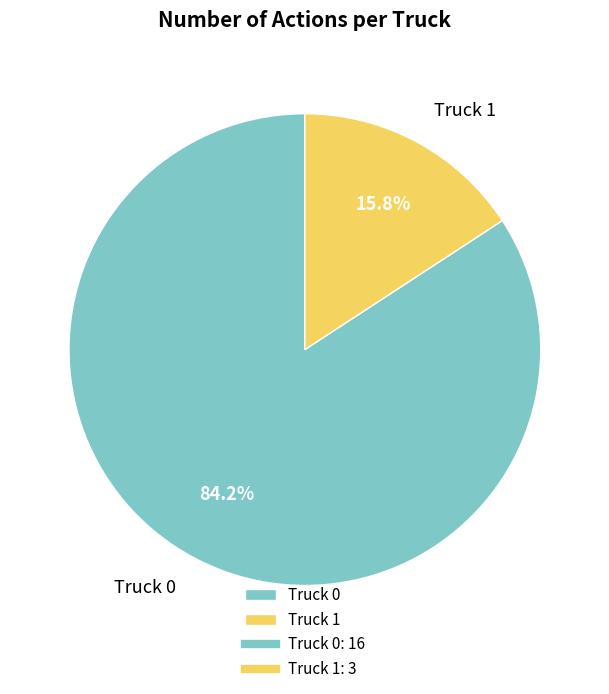

What is the smallest slice in the pie chart?

Truck 1